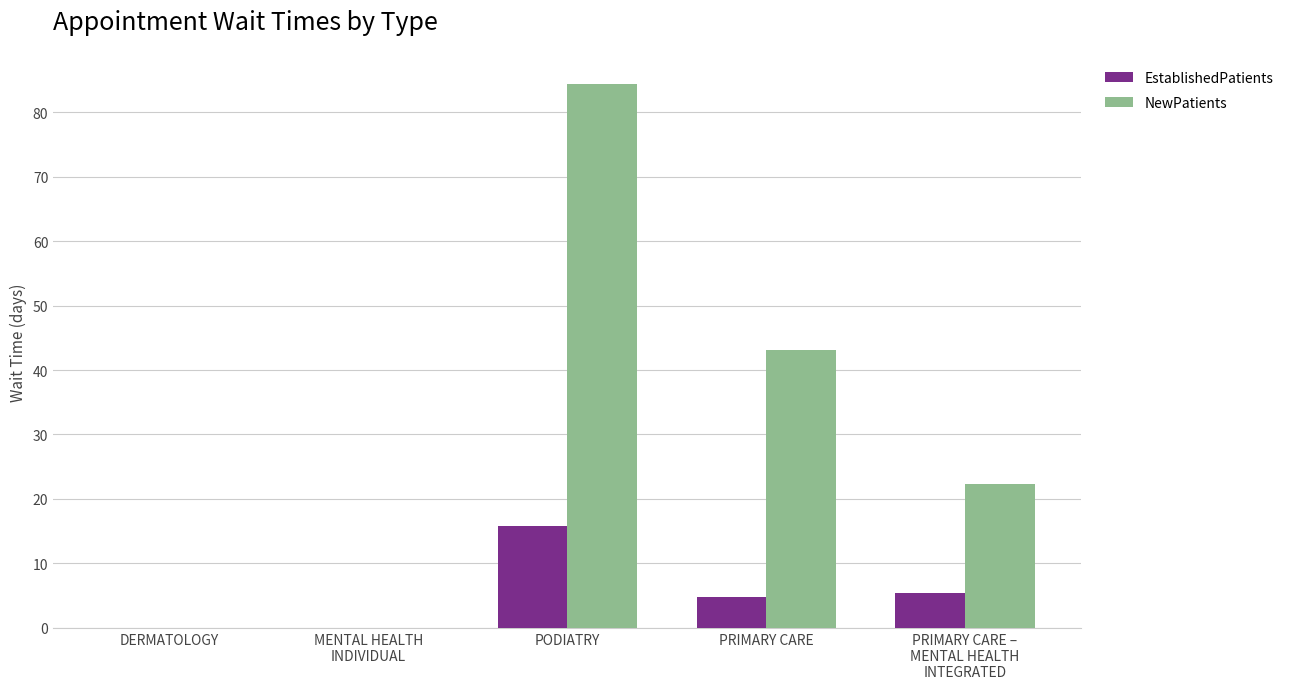

How many values in the NewPatients series exceed 22?

3